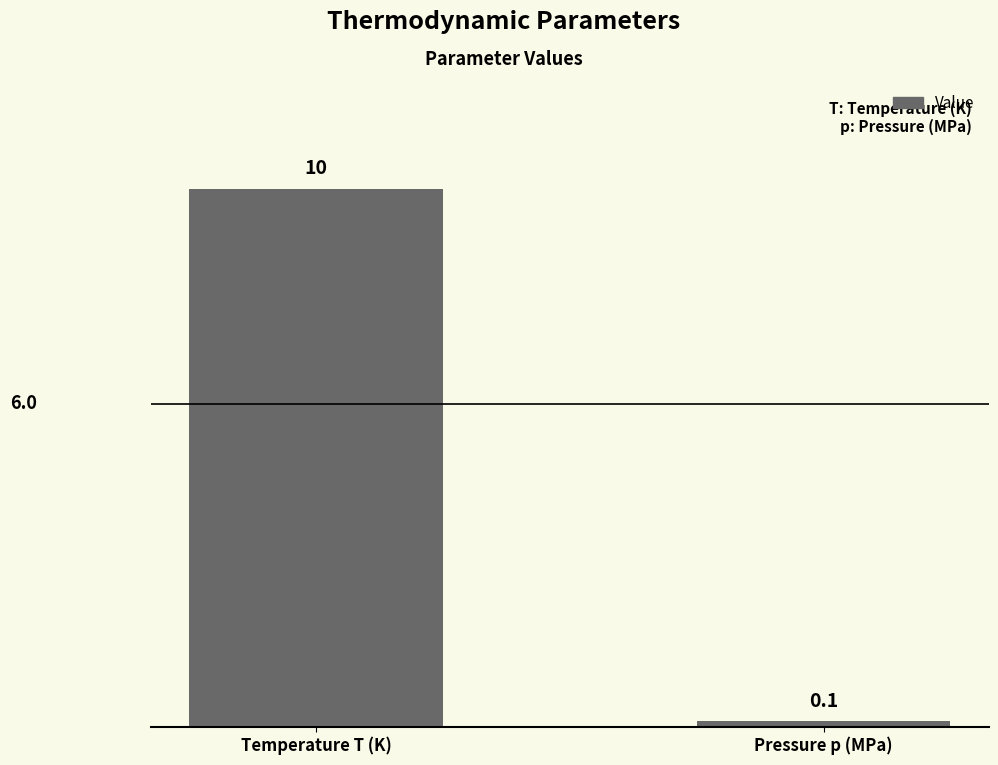

What is the change in value from Temperature T (K) to Pressure p (MPa)?

-9.9